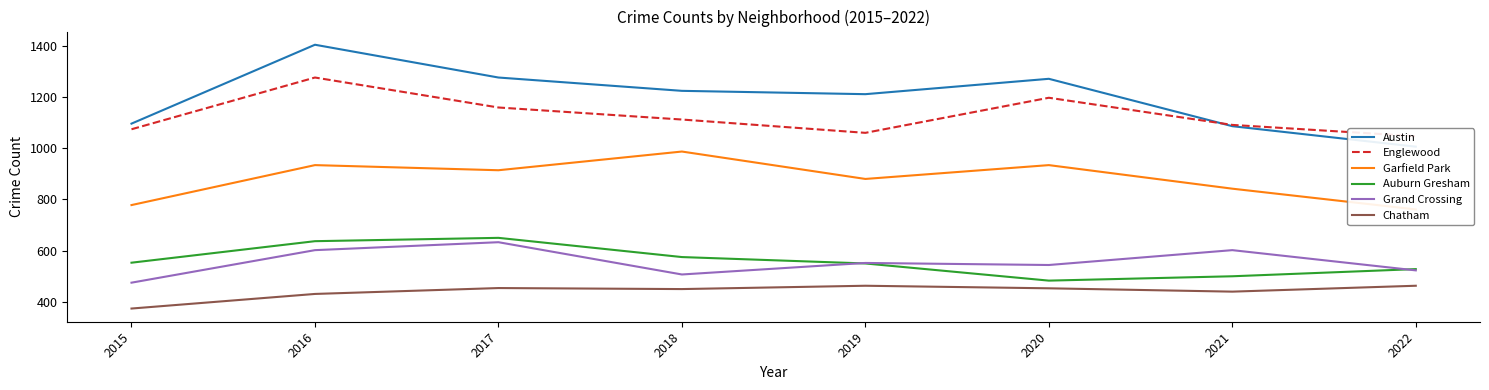

Reading left to right, what are all the values shown in this chart?

Austin: 1096	1404	1276	1224	1211	1271	1086	1006
Englewood: 1074	1276	1159	1112	1060	1197	1091	1047
Garfield Park: 778	934	914	987	880	934	842	761
Auburn Gresham: 553	637	650	575	550	483	500	528
Grand Crossing: 475	602	633	507	552	544	602	523
Chatham: 374	431	454	450	463	453	440	463